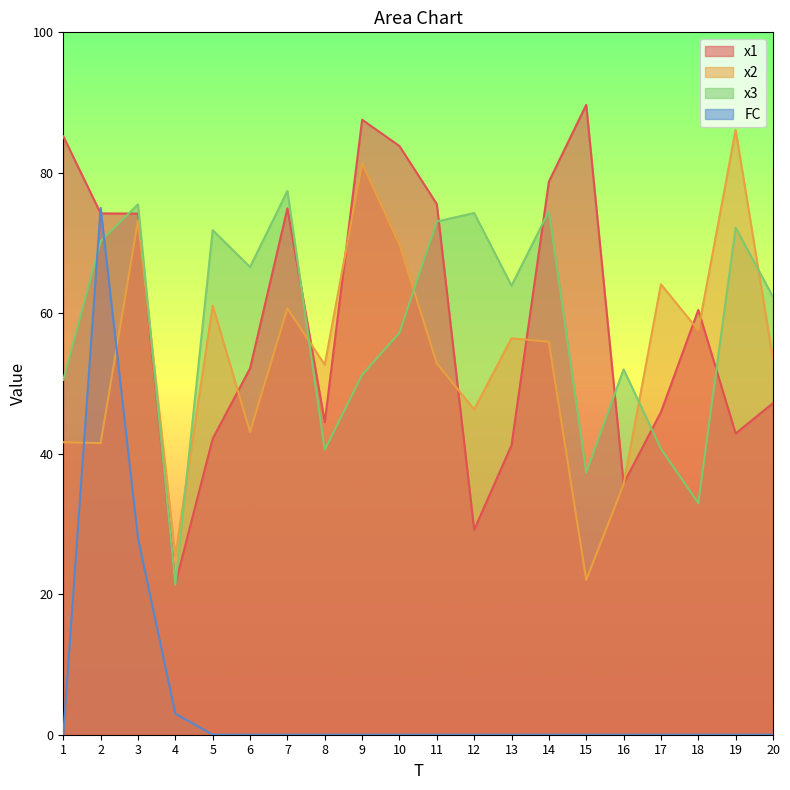

Which series ends up on top after the final intersection of x1 and x3?

x3